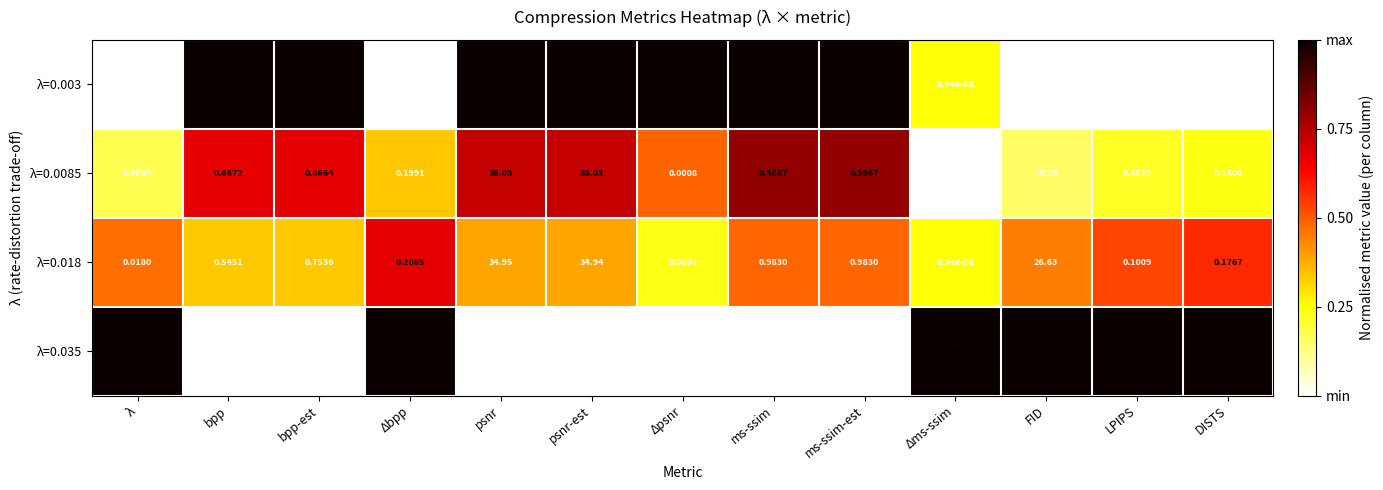

Where is λ=0.003 nearest to the value 18?

FID